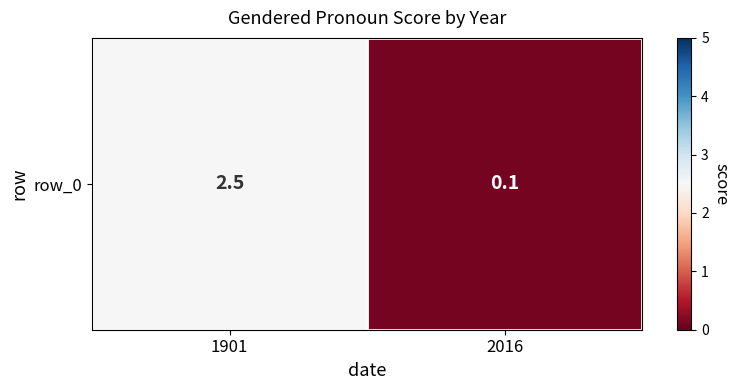

The chart shows a value of 0.2 at 2016. True or false?

False